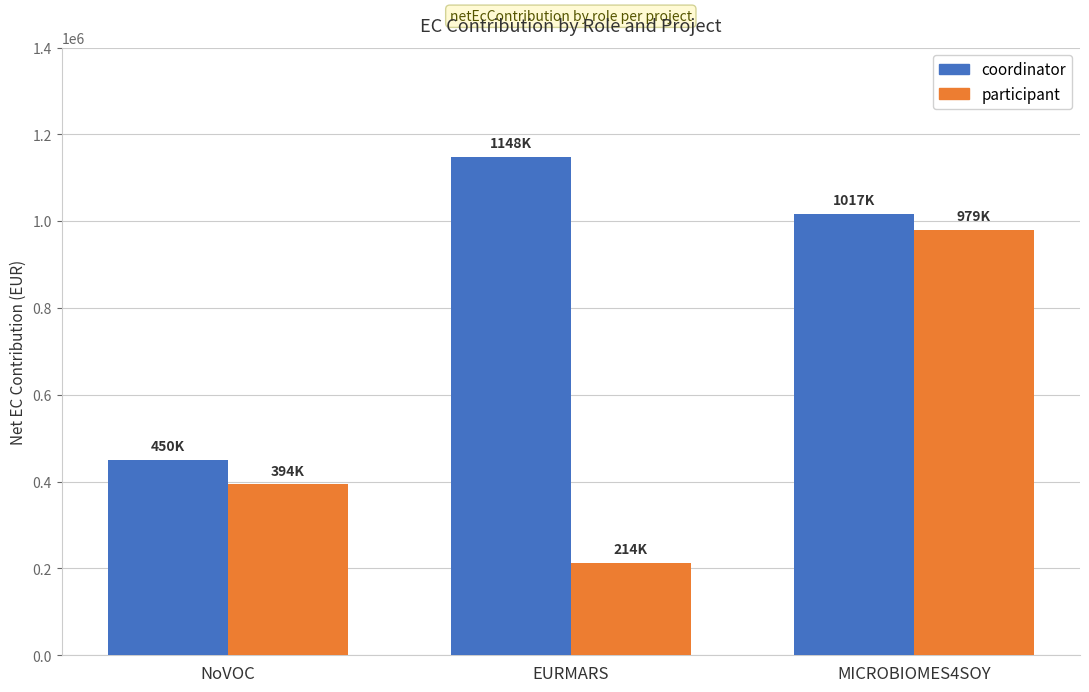

What is the approximate value of participant at MICROBIOMES4SOY?

979306.0